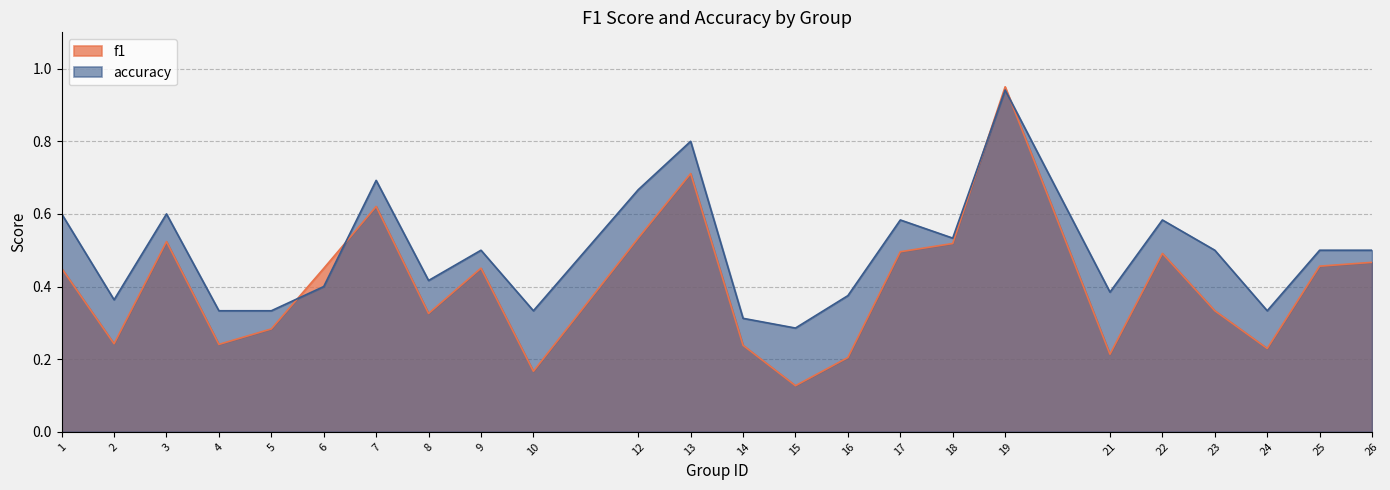

Is it true that f1 equals 0.2 at 26?

False